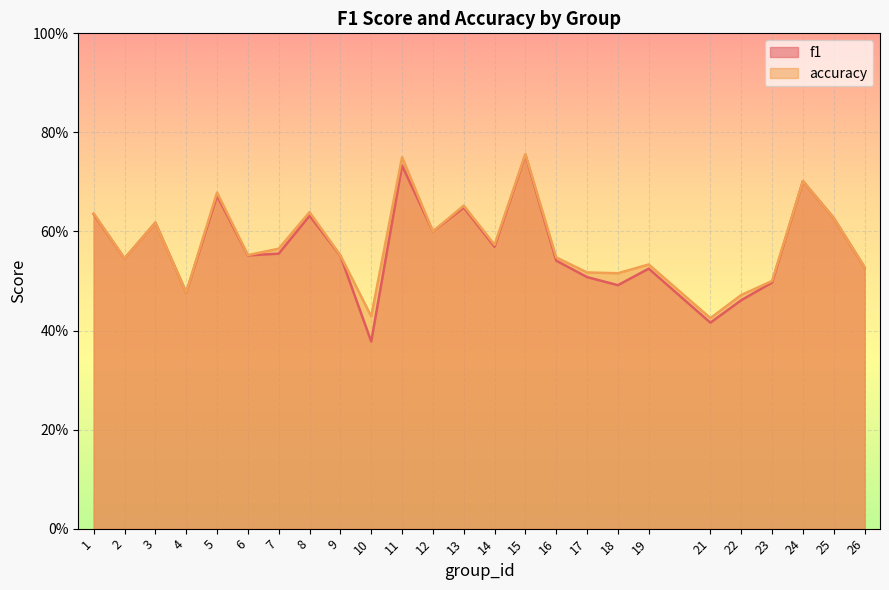

The value of accuracy at 13 is 0.7. True or false?

True